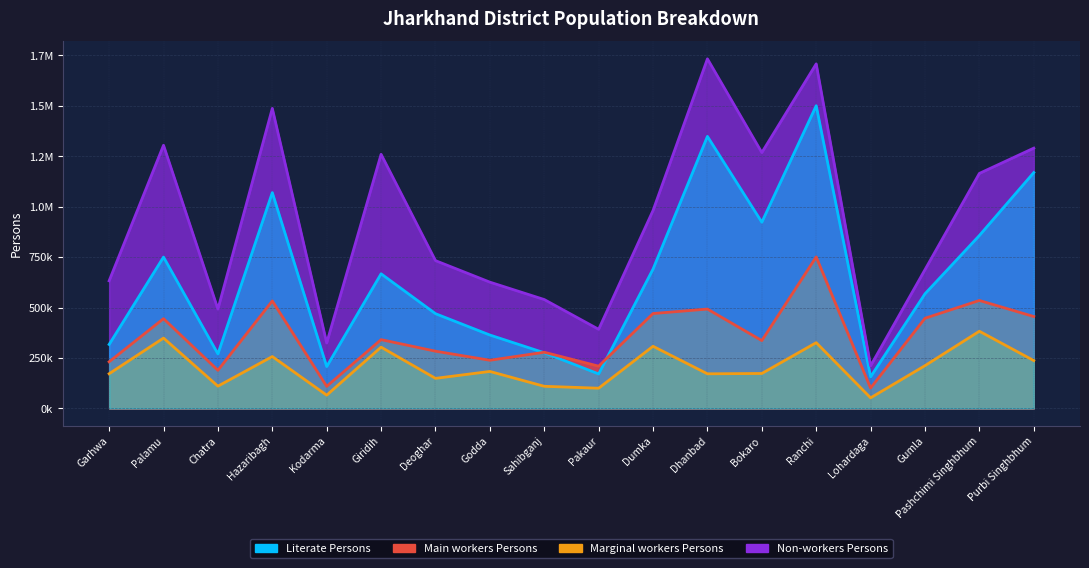

What is the smallest value displayed?

52455